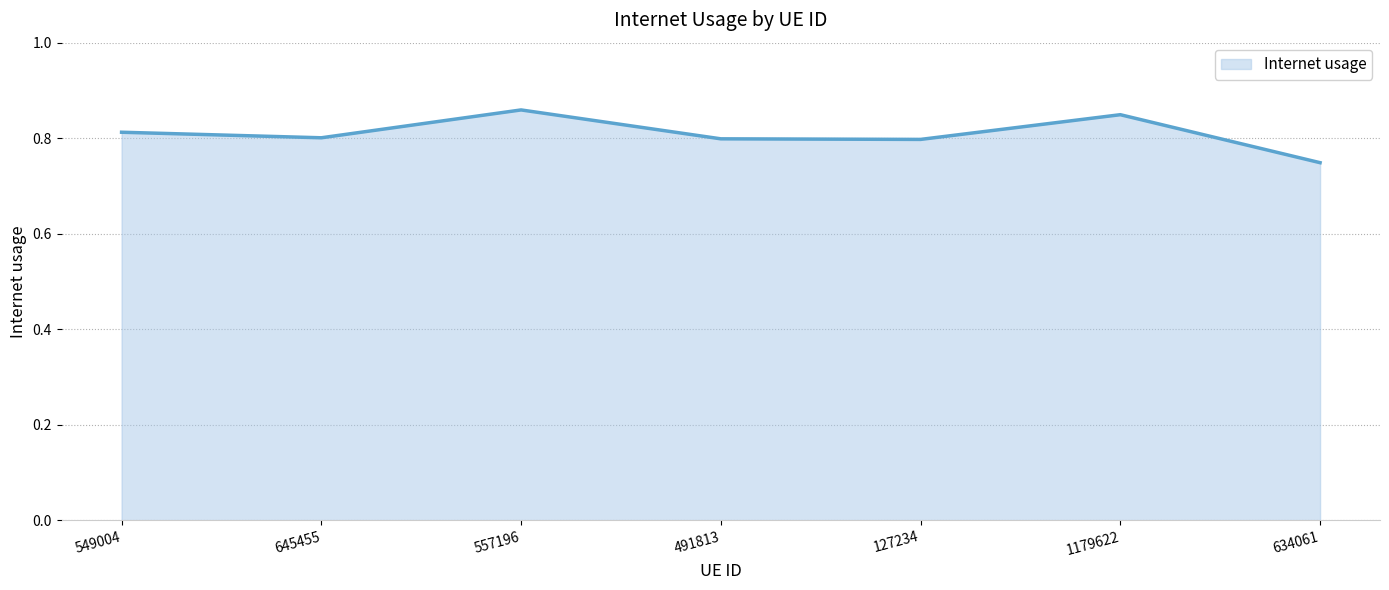

Where is the data nearest to the value 0?

634061